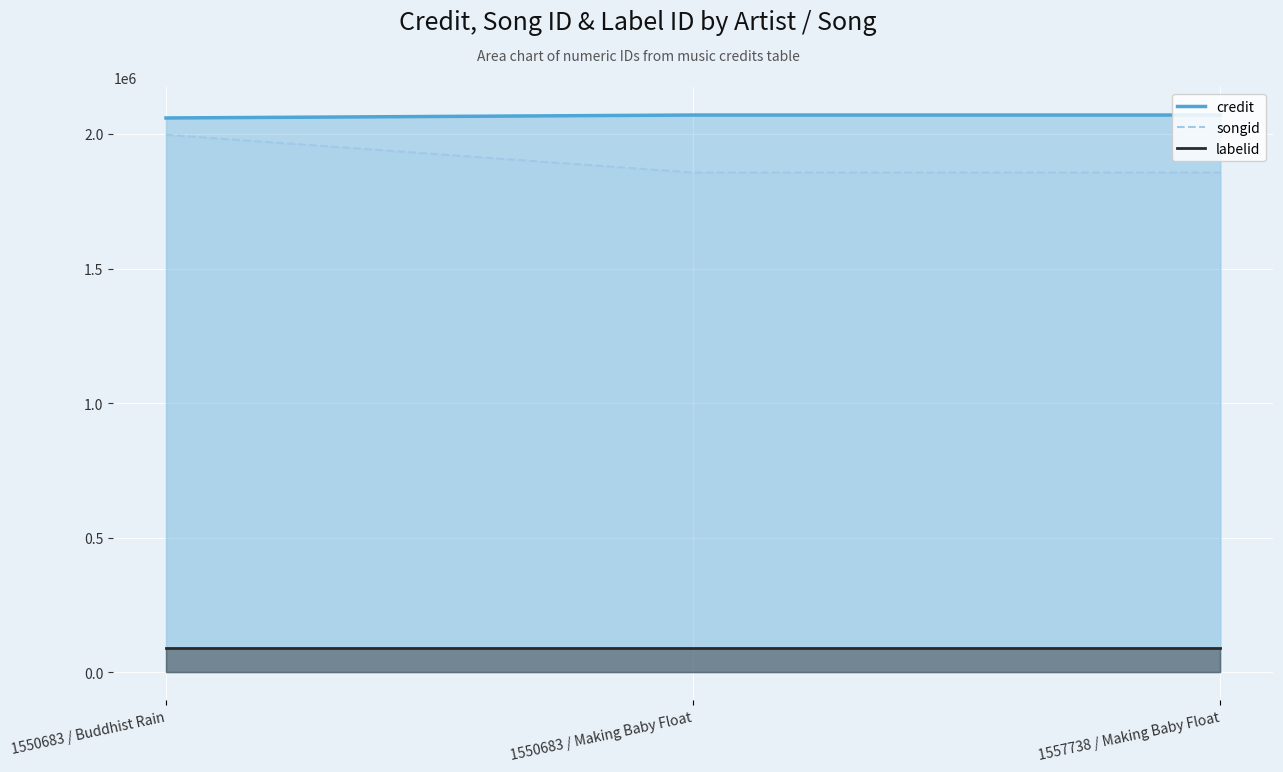

The credit series shows 2059512 at 1550683 / Buddhist Rain. True or false?

True